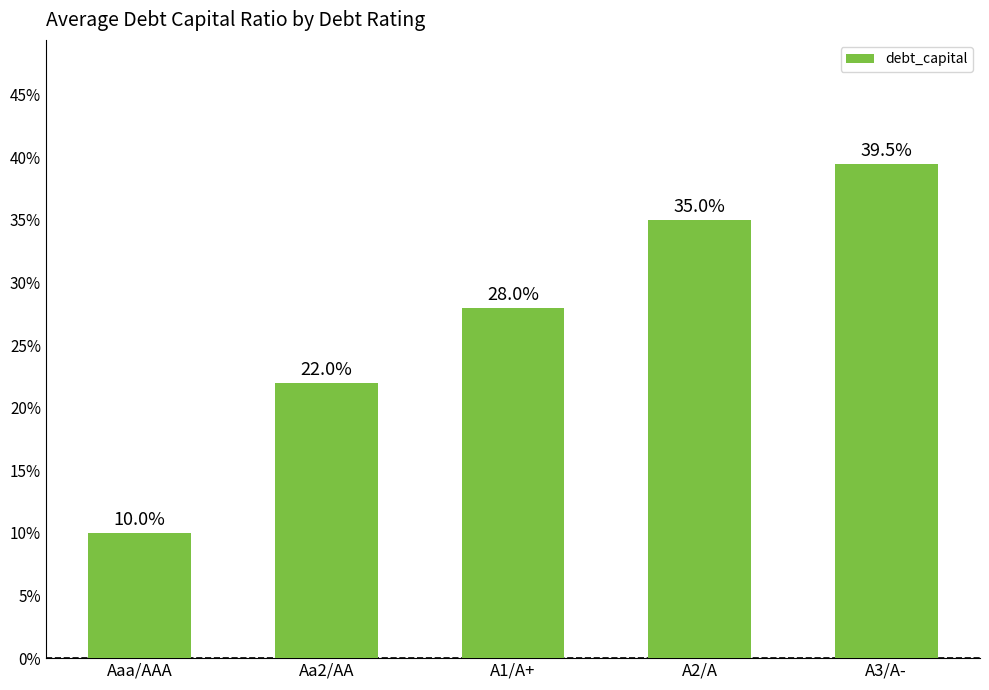

Rank the categories by value from highest to lowest.

A3/A-, A2/A, A1/A+, Aa2/AA, Aaa/AAA